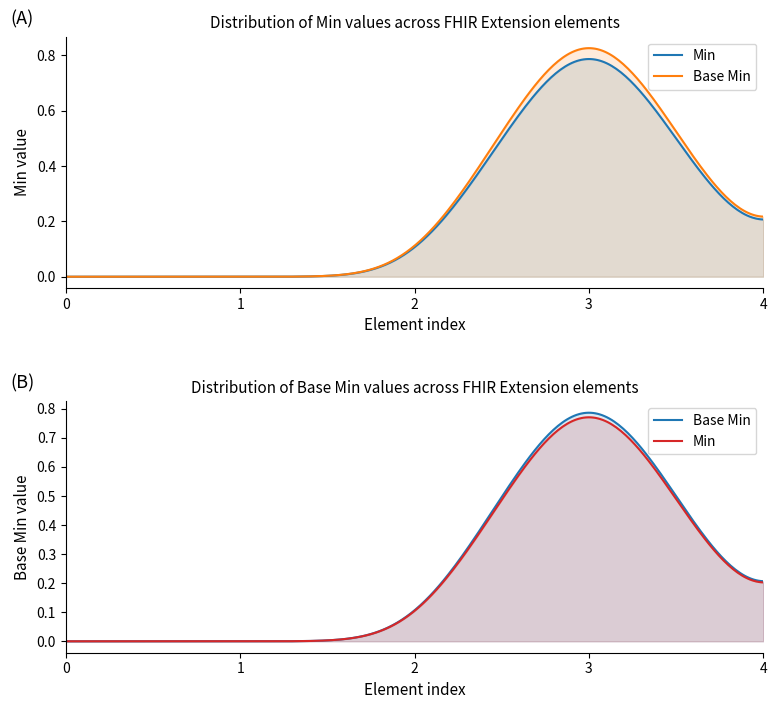

The Base Min series shows 0 at Extension. True or false?

True